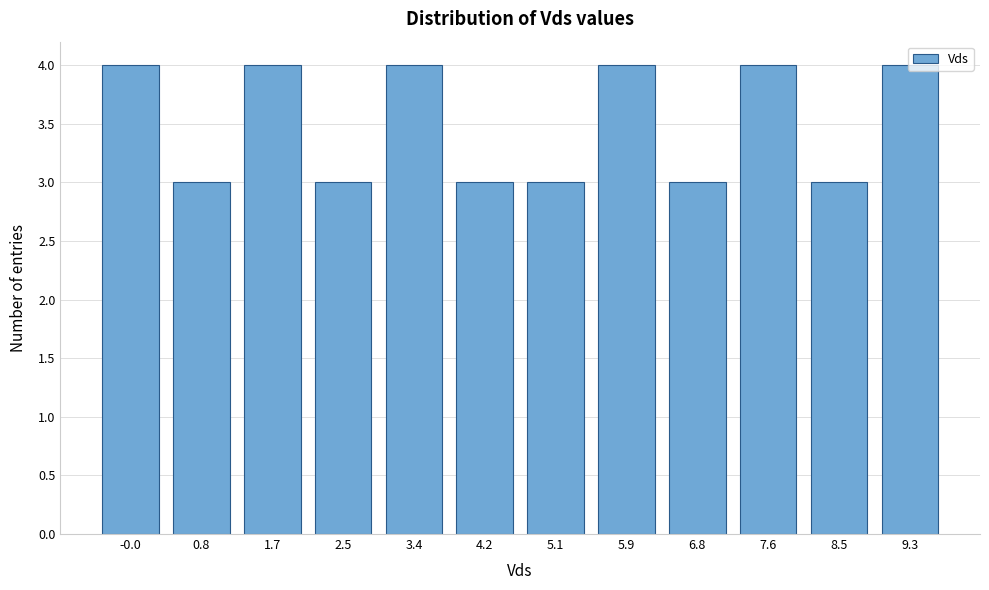

True or false: the data shows 3 at 8.5.

True